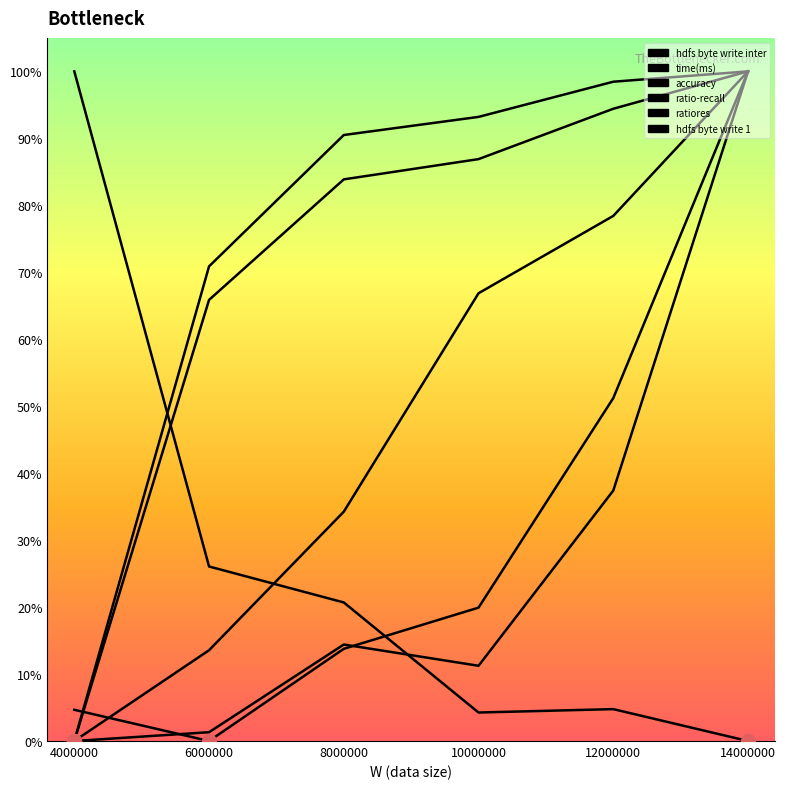

What is the sum of all accuracy values?

2.9